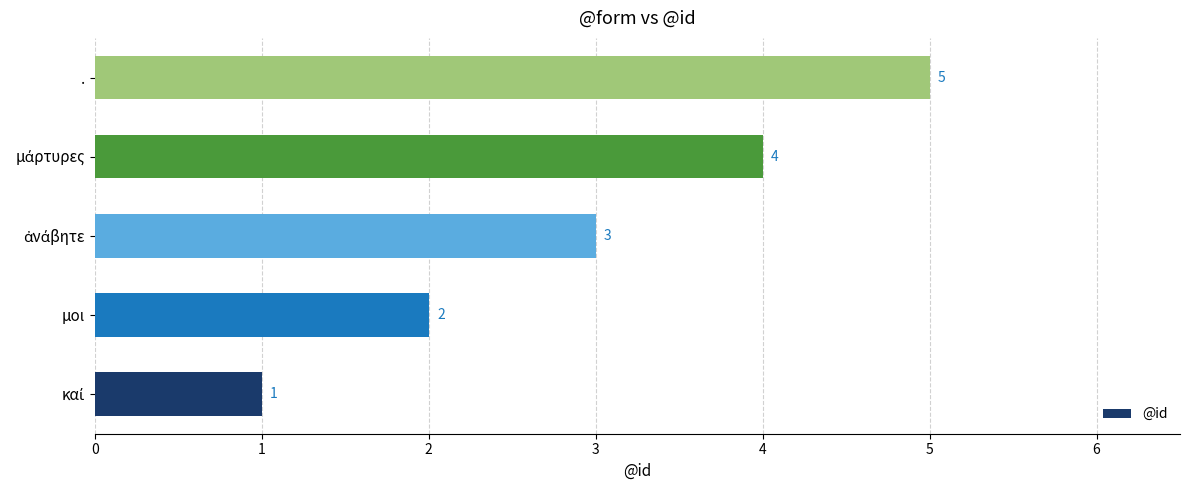

What is the difference between the second highest and minimum values?

3